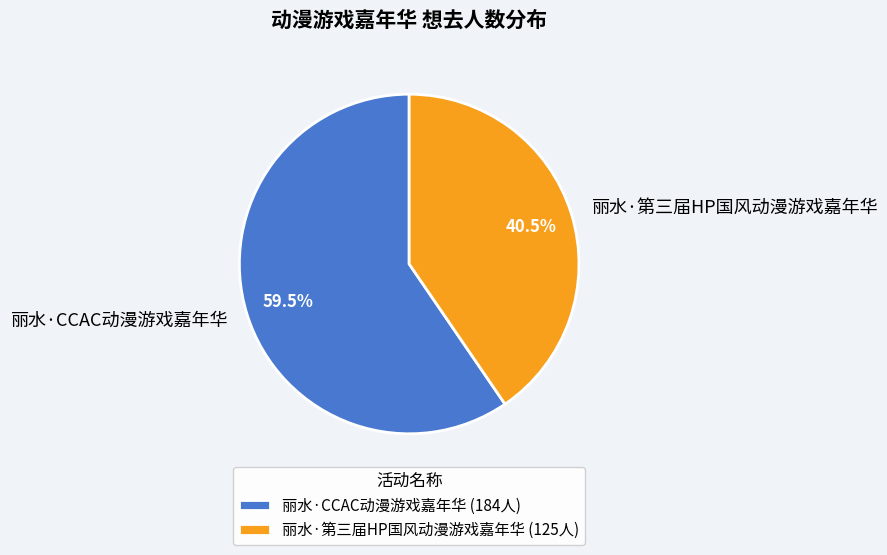

Is it true that 丽水·第三届HP国风动漫游戏嘉年华 is 55% of the pie?

False